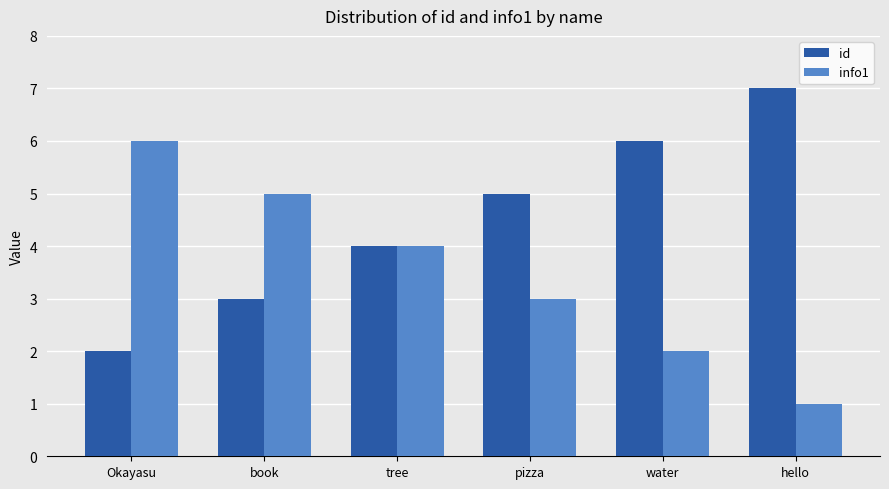

Reading left to right, transcribe all the data shown in this chart.

id: 2	3	4	5	6	7
info1: 6	5	4	3	2	1